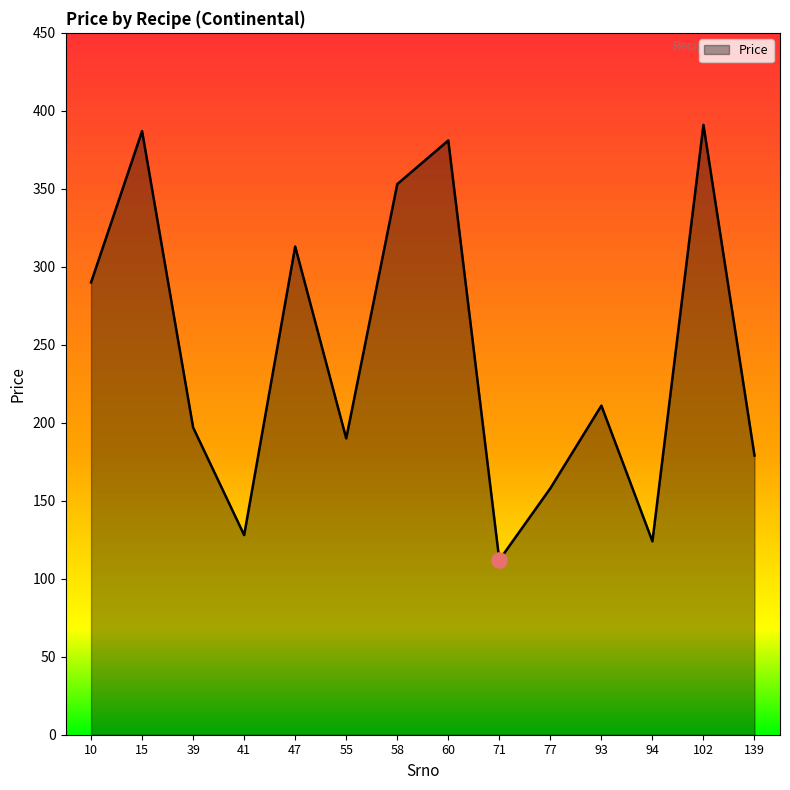

Between 94 and 39, which is larger?

39